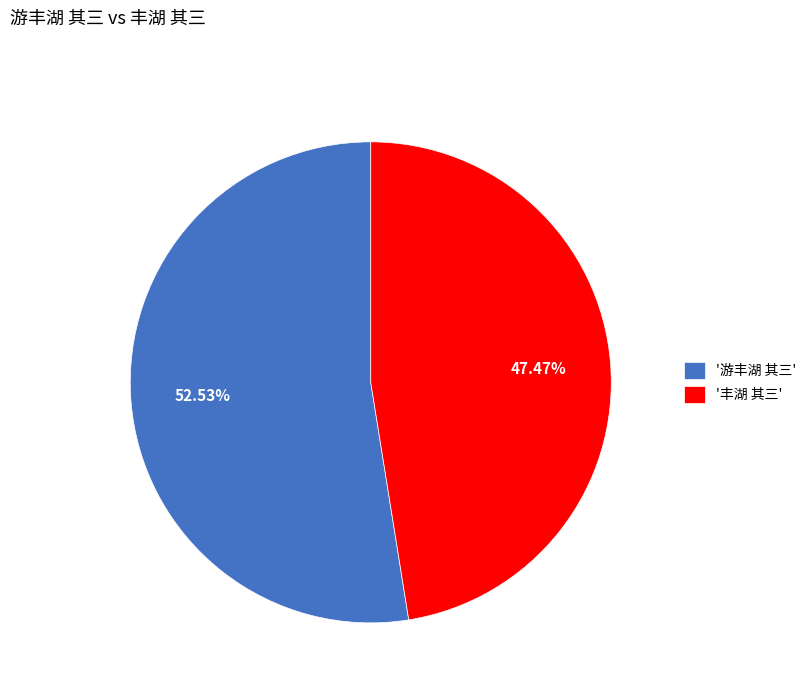

Do '丰湖 其三' and '游丰湖 其三' together represent more than half of the pie?

Yes